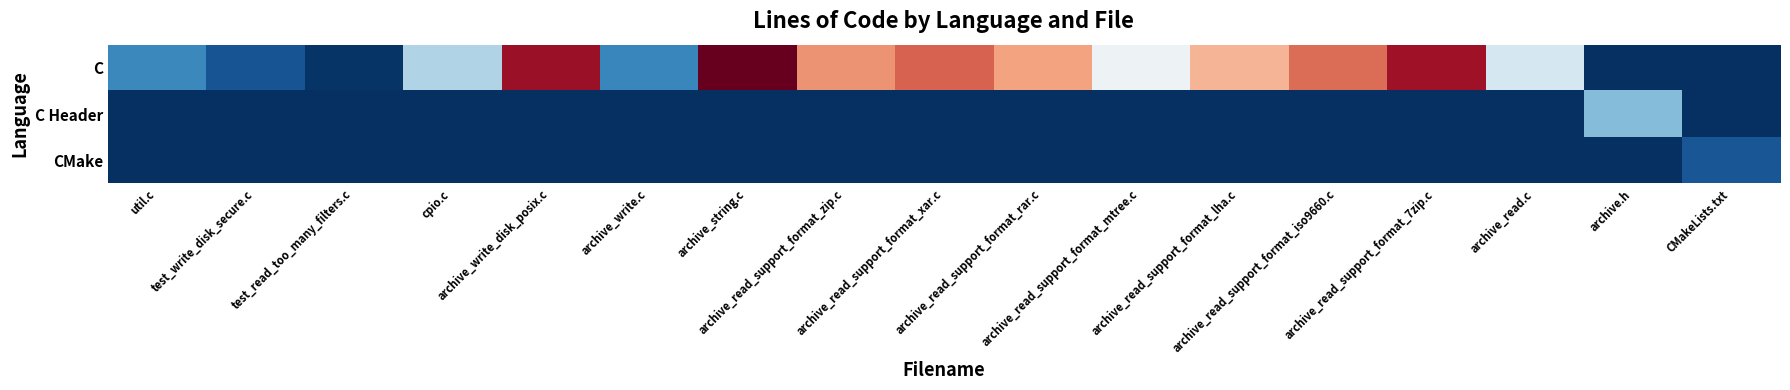

List the series in order of their peak value, lowest first.

CMake, C Header, C